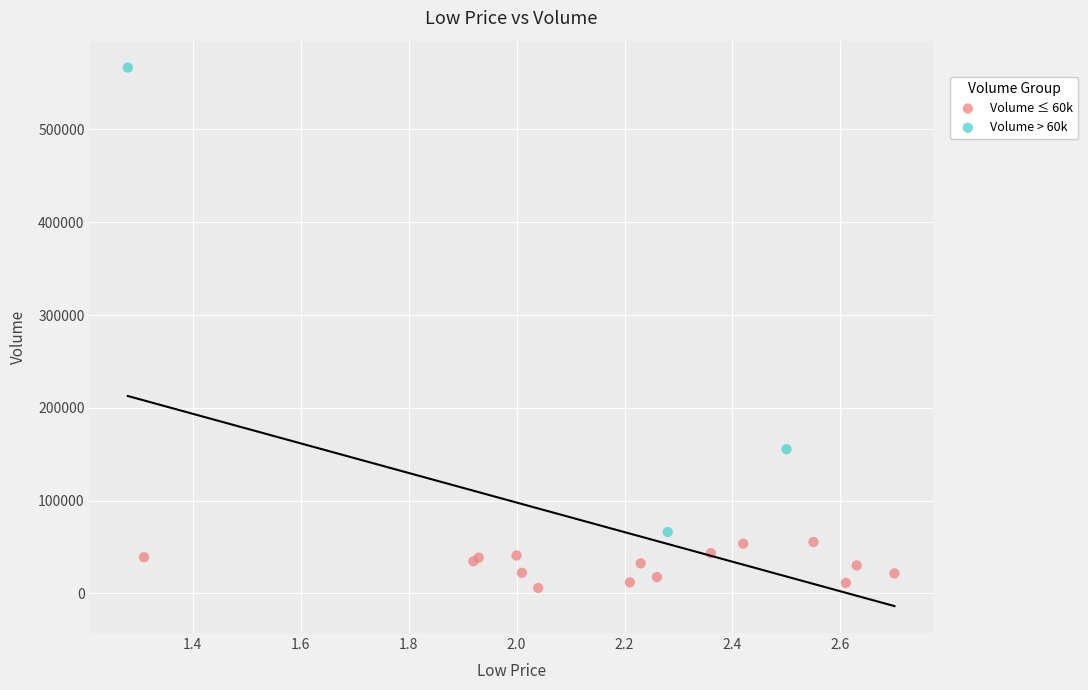

What are all the series names shown in the legend?

Volume ≤ 60k, Volume > 60k